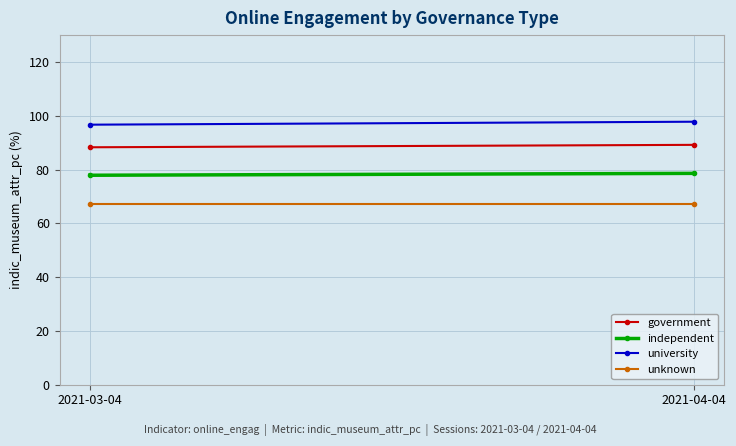

What position from the left is 2021-03-04?

1